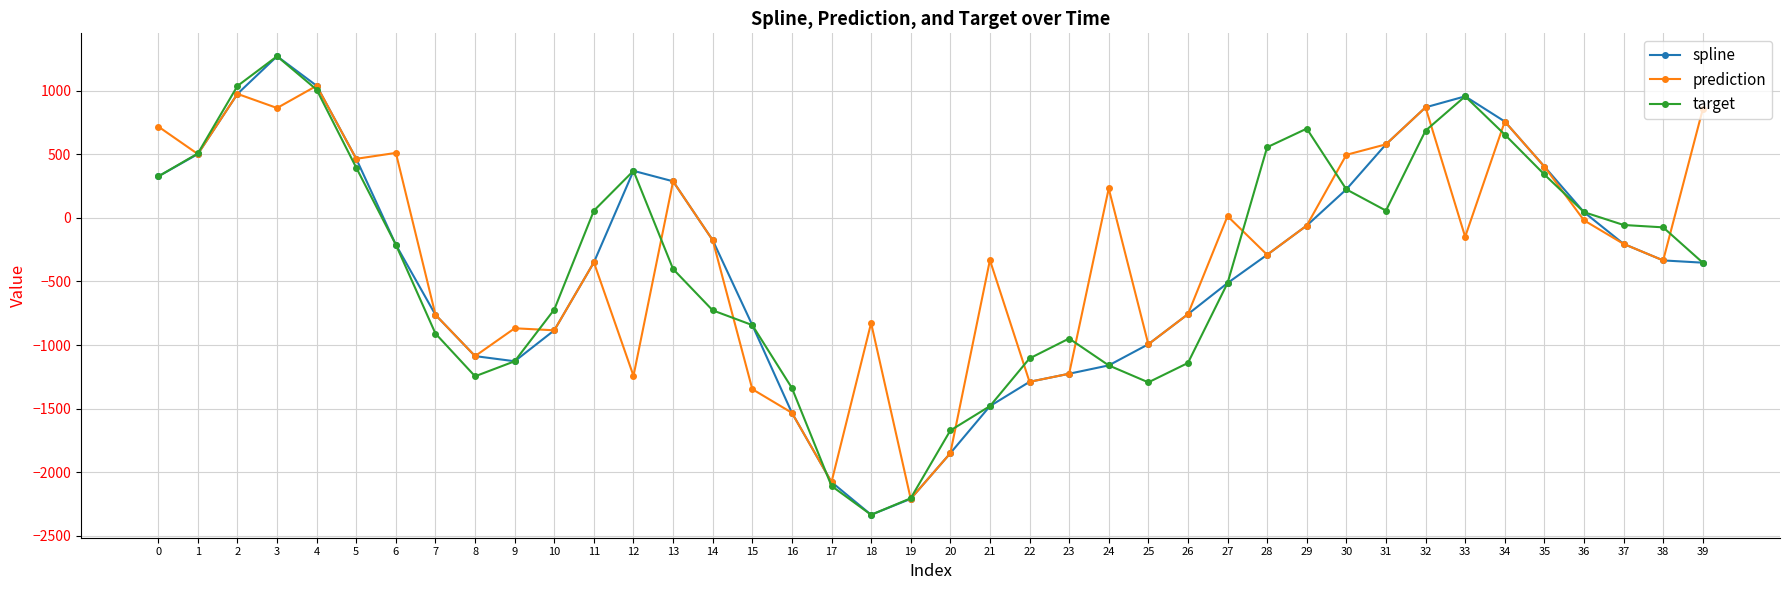

What is the difference between the maximum and second lowest values in the prediction series?

3114.7